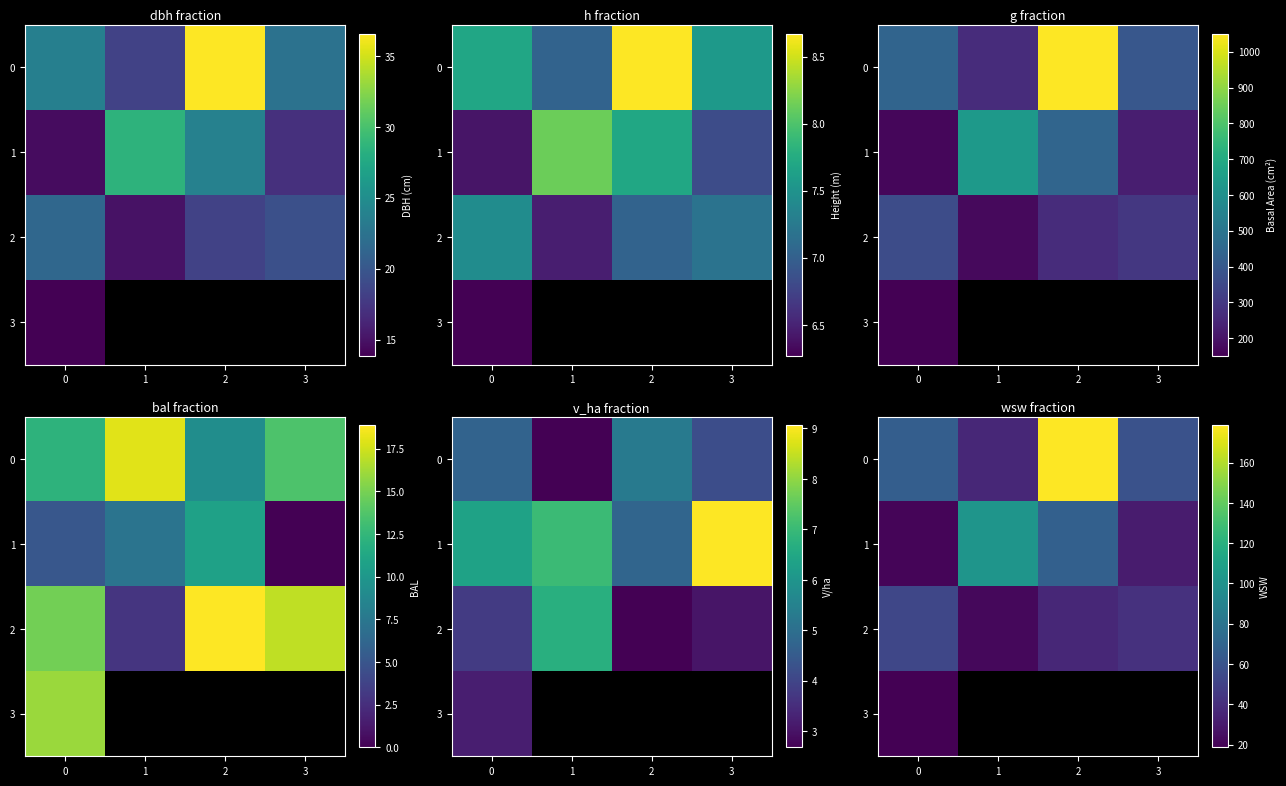

How many data points in 0 are above 66?

2